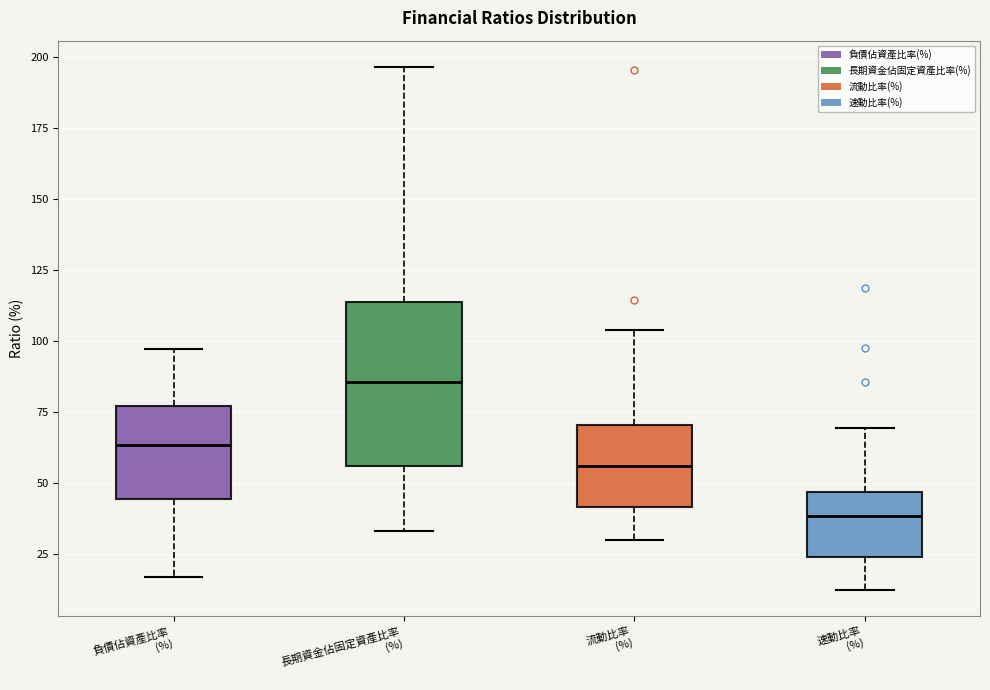

Reading left to right, read every box against the y-axis: the position of its median line, the range the box covers, and the ends of its whiskers. The values are not printed on the chart, so give them approximately, as read against the axis.

負債佔資產比率 (%): median 65, box 45 to 75, whiskers 15 to 95
長期資金佔固定資產比率 (%): median 85, box 55 to 115, whiskers 35 to 195
流動比率 (%): median 55, box 40 to 70, whiskers 30 to 105
速動比率 (%): median 40, box 25 to 45, whiskers 10 to 70